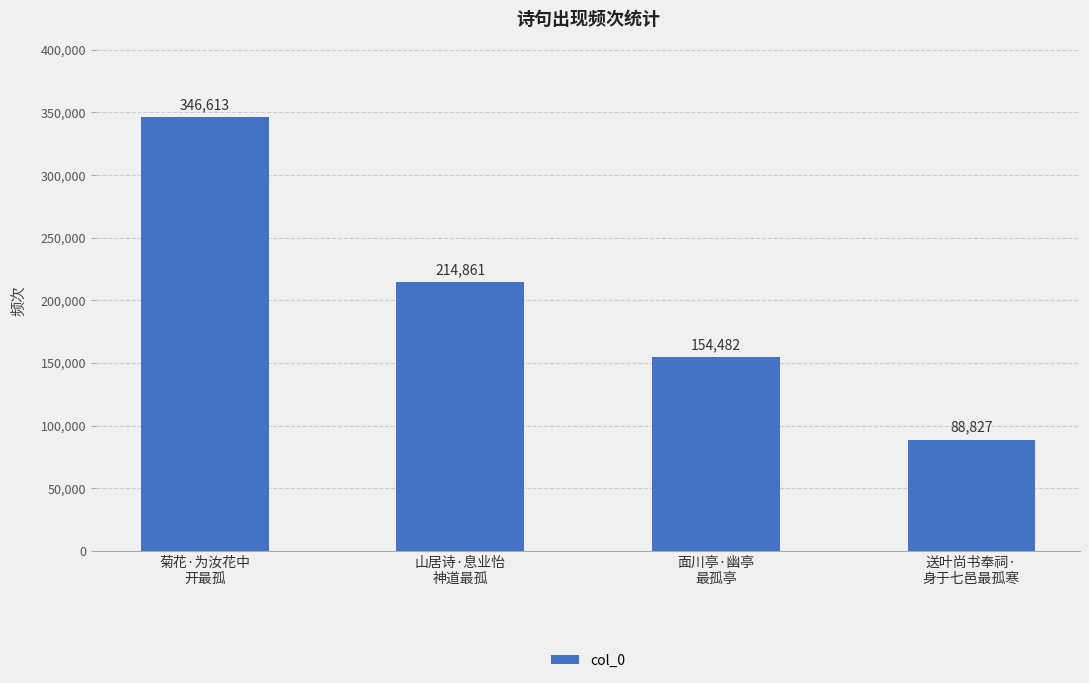

Are the bars grouped side by side (vs. stacked)?

No